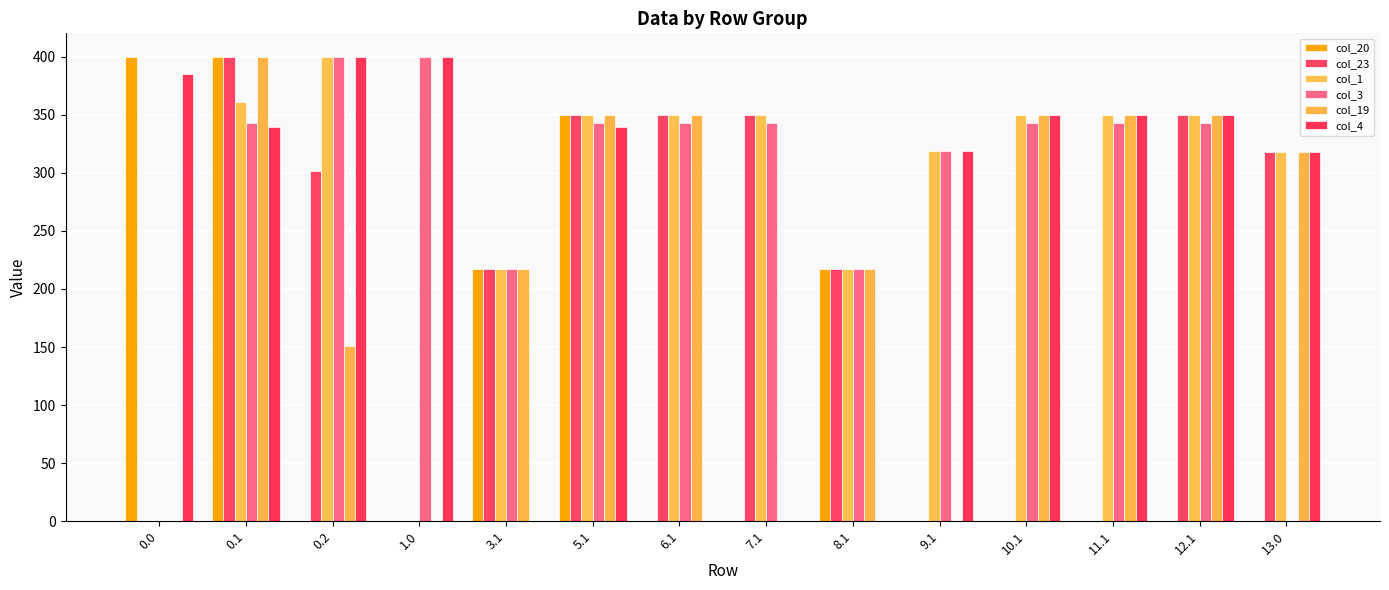

What are all the series names shown in the legend?

col_20, col_23, col_1, col_3, col_19, col_4